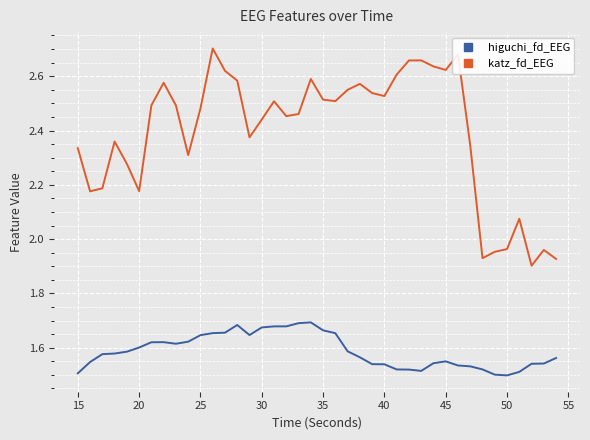

Rank the series by their average value, from highest to lowest.

katz_fd_EEG, higuchi_fd_EEG